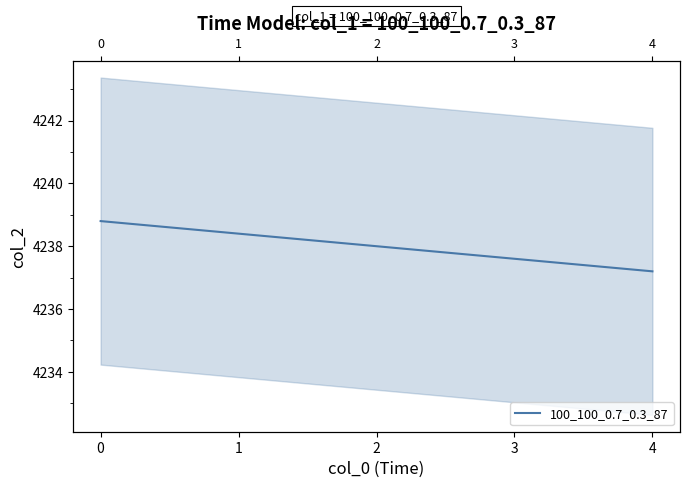

What is the value of the 5th point from the left?

4237.2